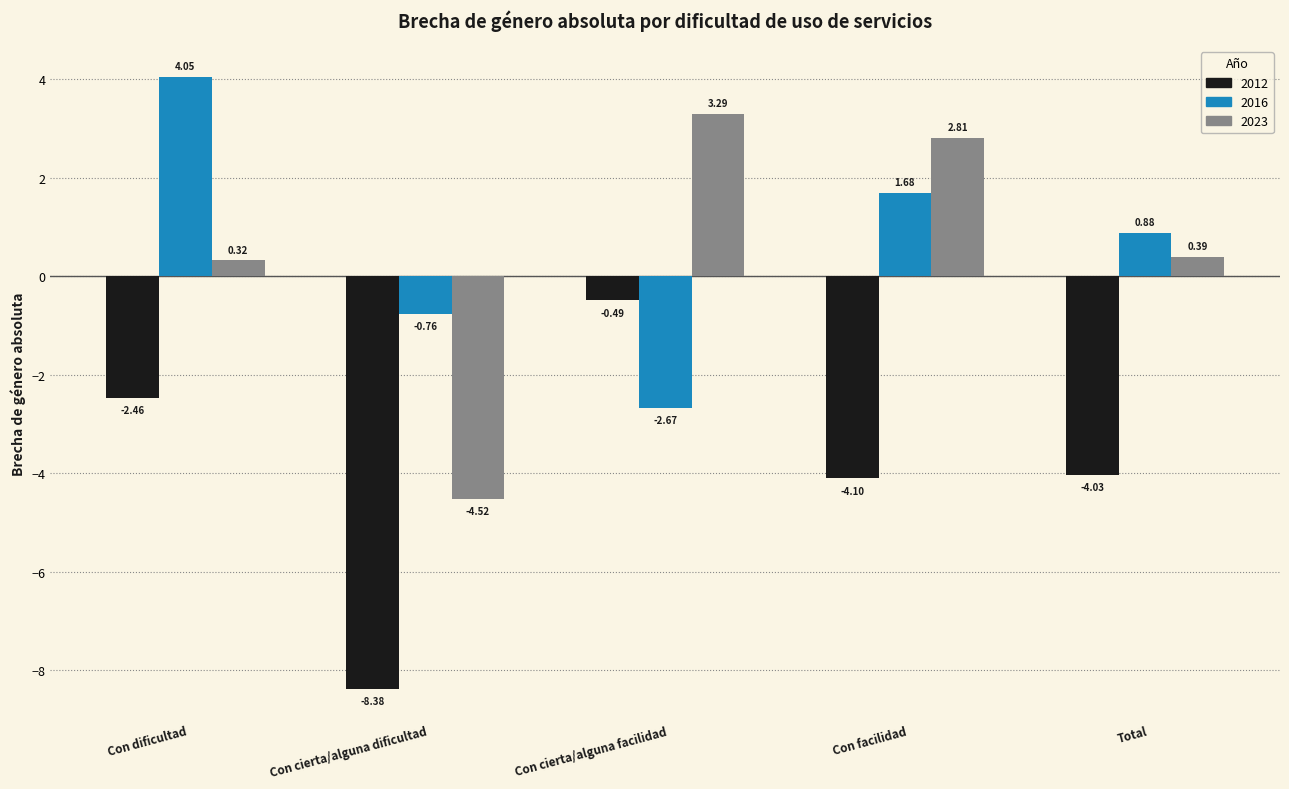

How many distinct data groups are displayed?

3